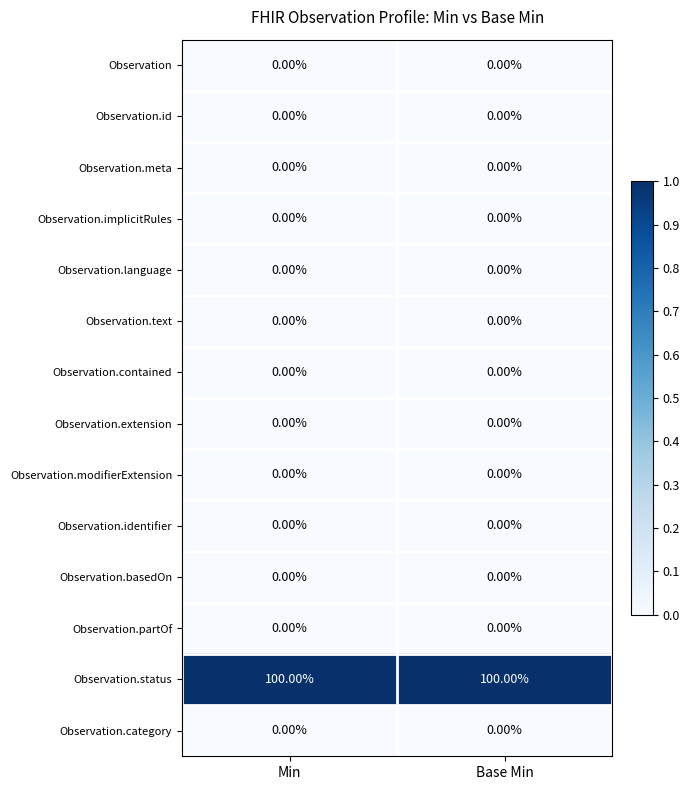

What is the spread (max minus min) of values at Base Min?

100